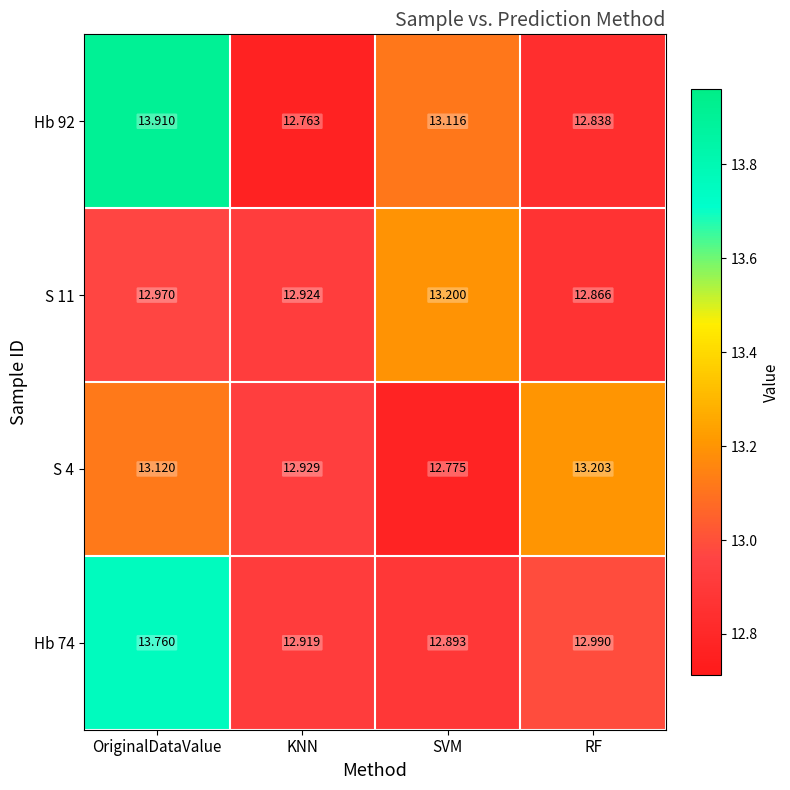

At how many categories does at least one series exceed 12?

4